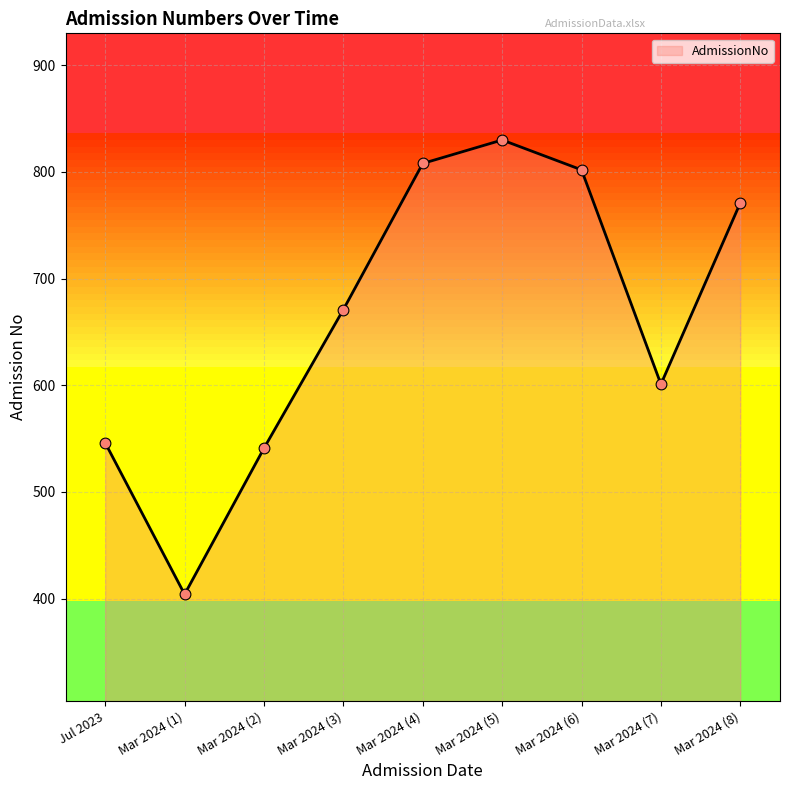

What is the ratio of the value at Mar 2024 (6) to the value at Mar 2024 (3)?

1.2